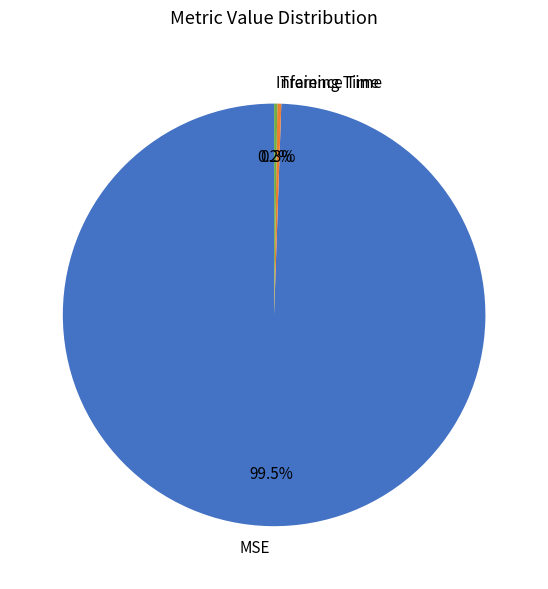

Which slice is the largest?

MSE